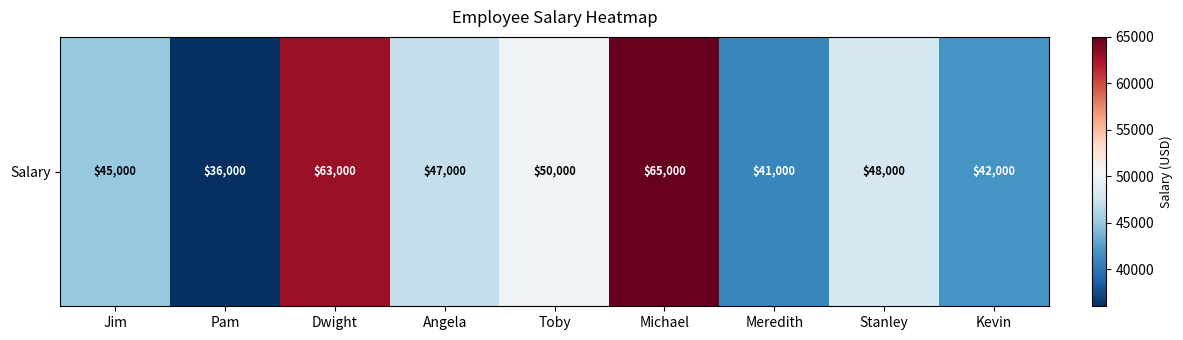

Reading left to right, extract all data points from this chart.

Jim=45000	Pam=36000	Dwight=63000	Angela=47000	Toby=50000	Michael=65000	Meredith=41000	Stanley=48000	Kevin=42000